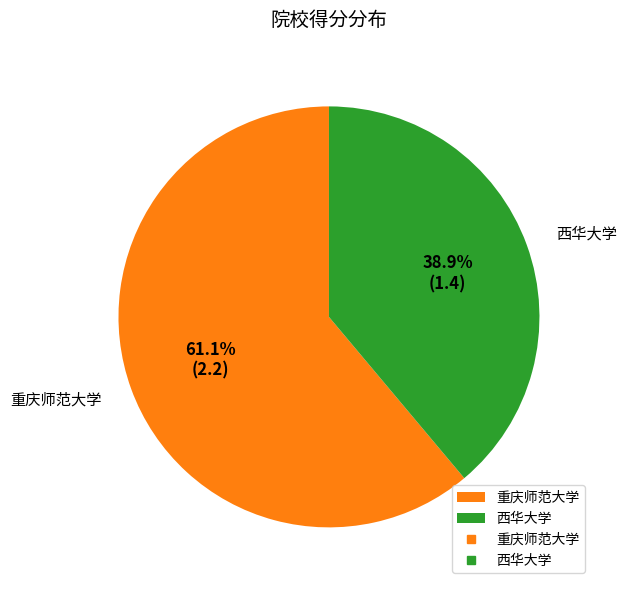

The 重庆师范大学 slice represents 61% of the pie. True or false?

True